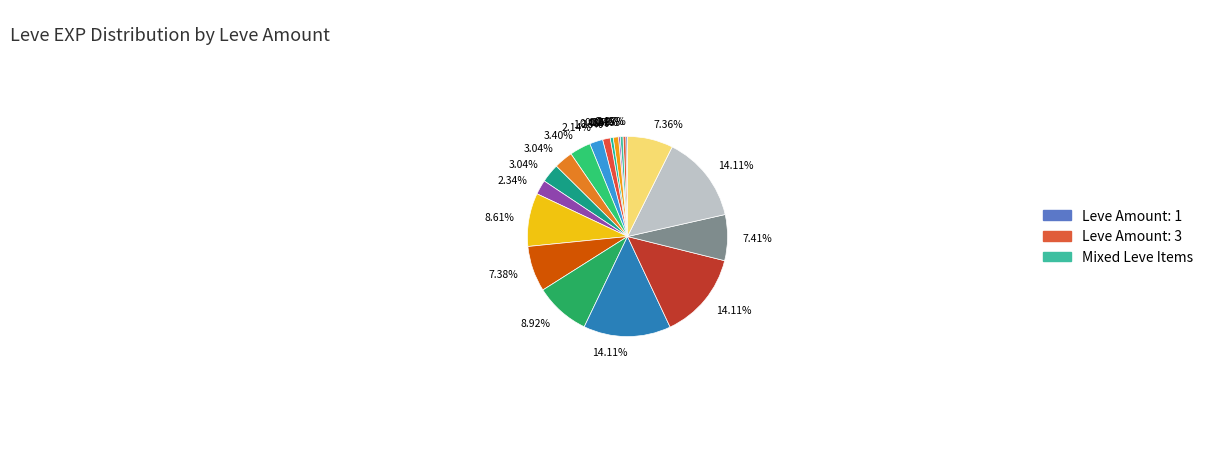

Is there a majority slice in this chart?

No